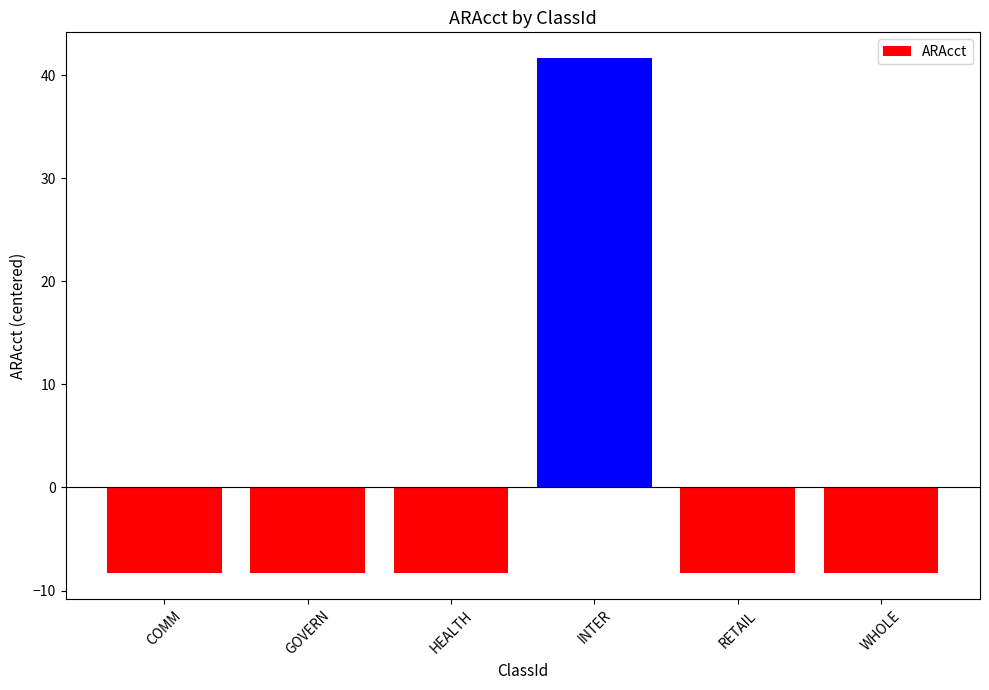

What position from the left is HEALTH?

3